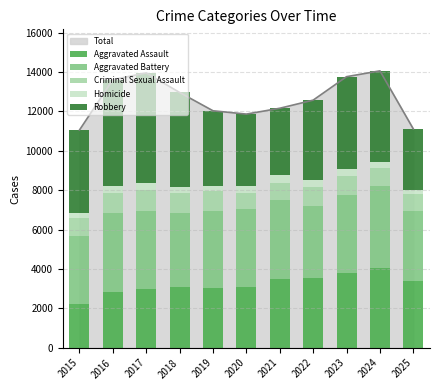

At which label does Criminal Sexual Assault reach its minimum?

2020